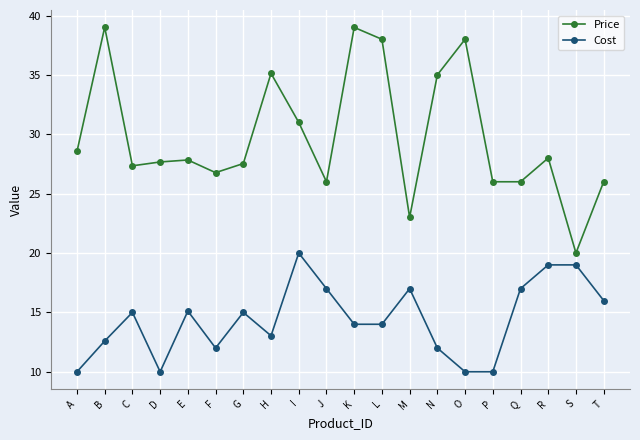

Is the value of Price at N greater than the value of Cost at B?

Yes